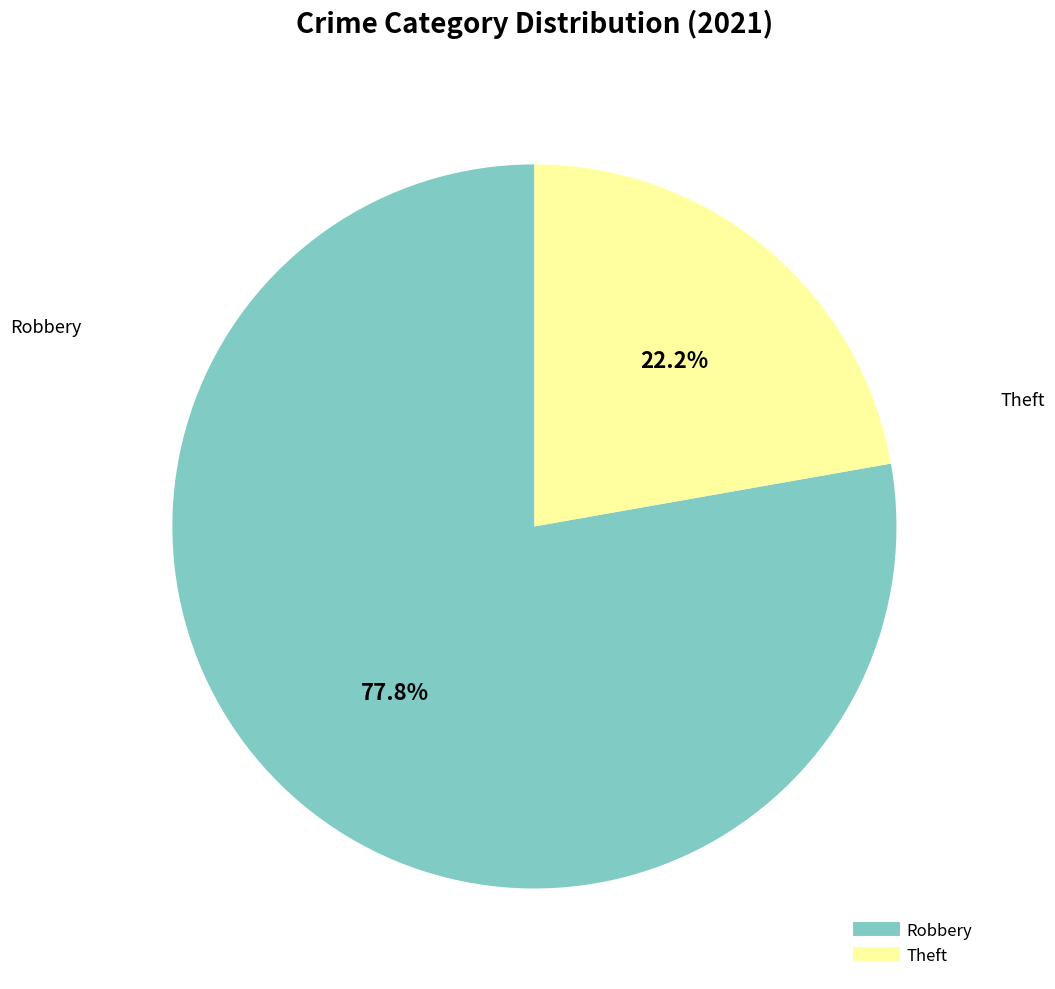

Is there a majority slice in this chart?

Yes